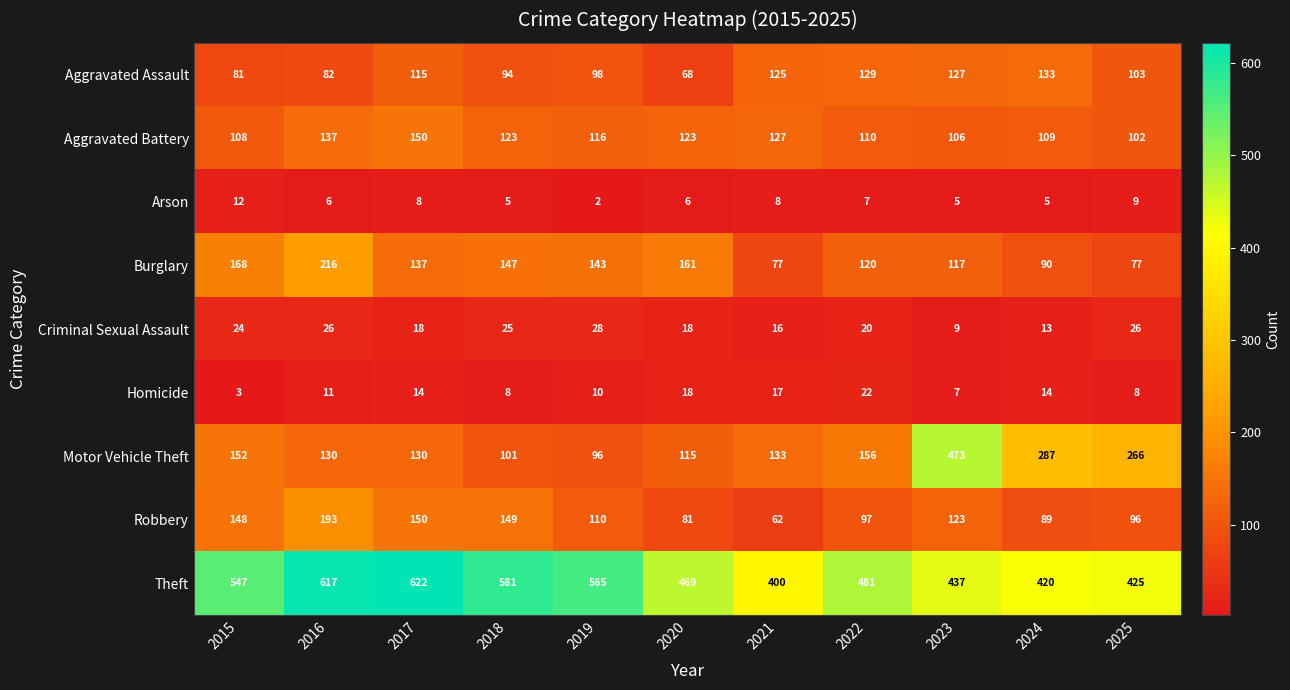

Count the number of categories in the chart.

11